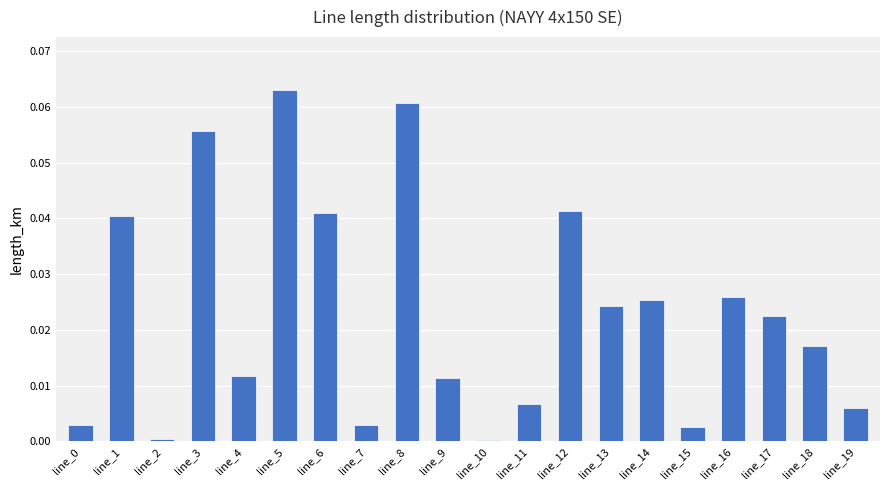

Which has a higher value, line_11 or line_8?

line_8